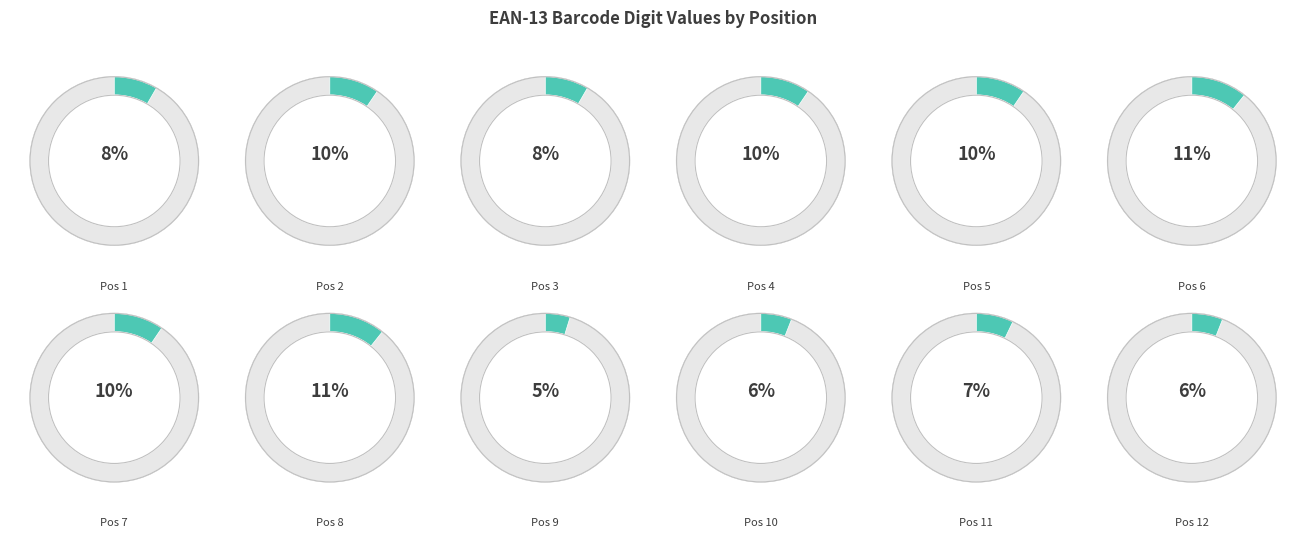

What percentage is the 3 slice, to the nearest percent?

8%